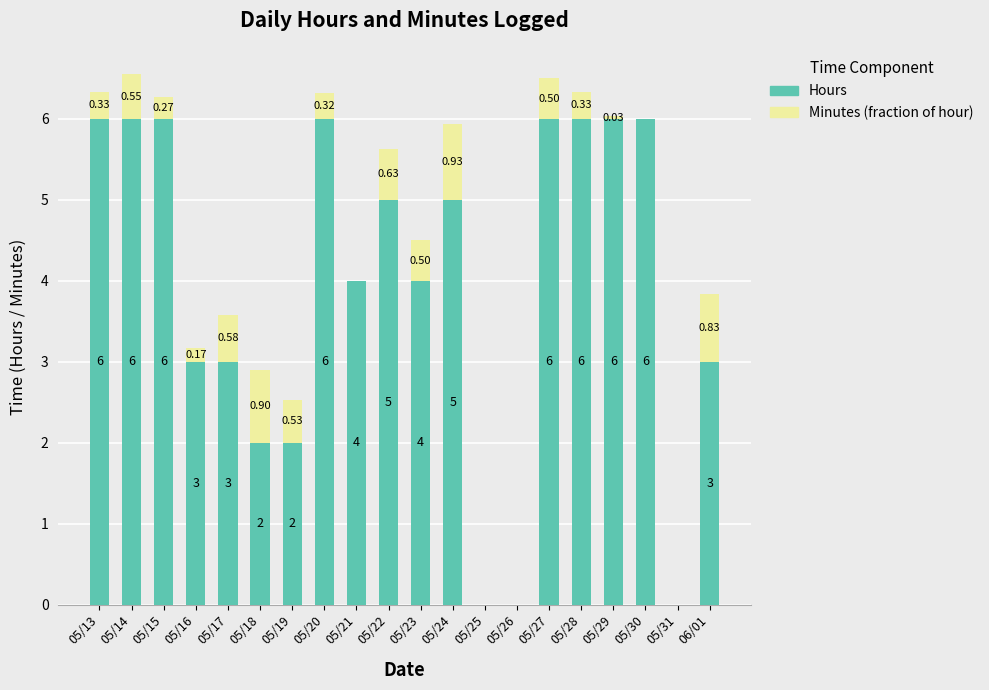

What is the difference between the Hours values at 05/18 and 05/21?

2.0